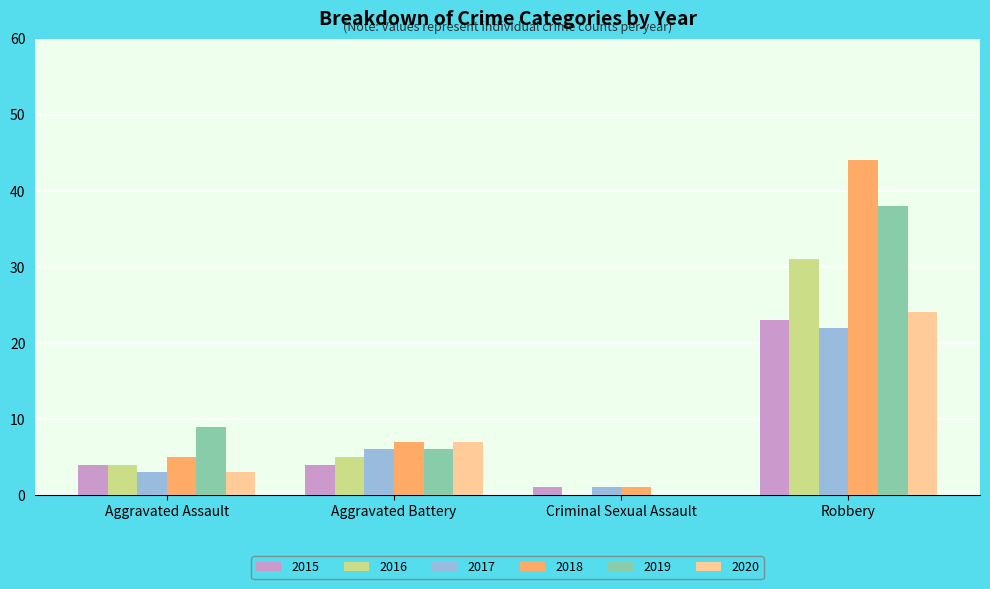

Count the number of data series in this chart.

6